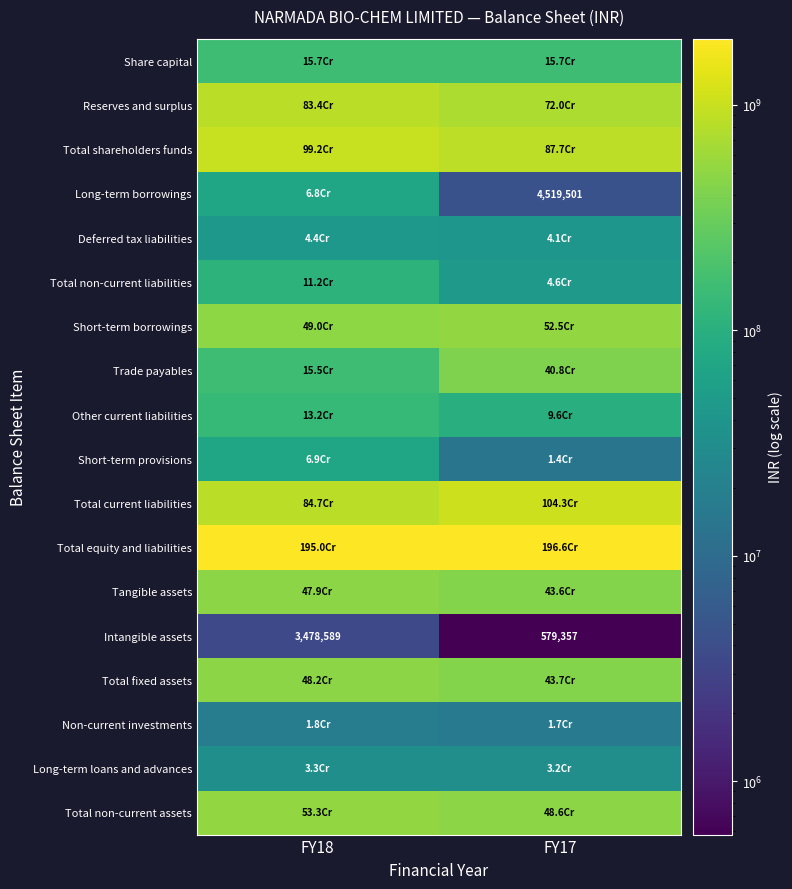

What is the minimum value for Intangible assets?

579357